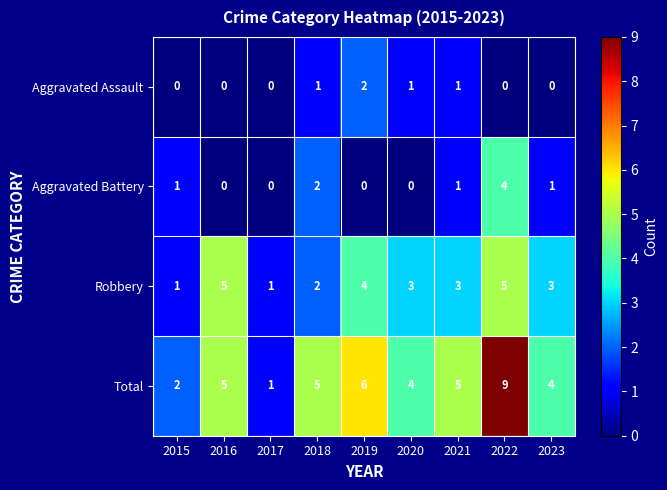

Which category has the highest value across all series?

2022